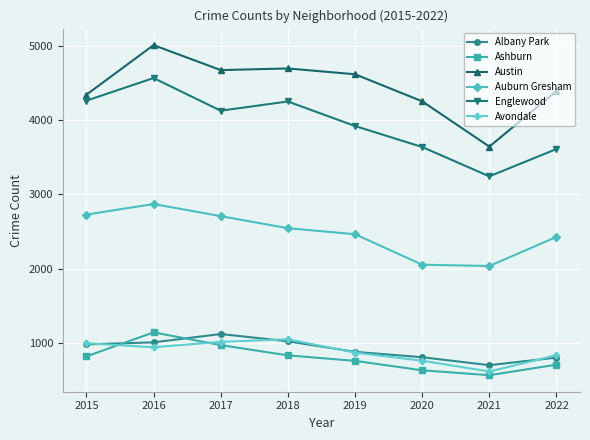

What is the minimum value shown in the chart?

567